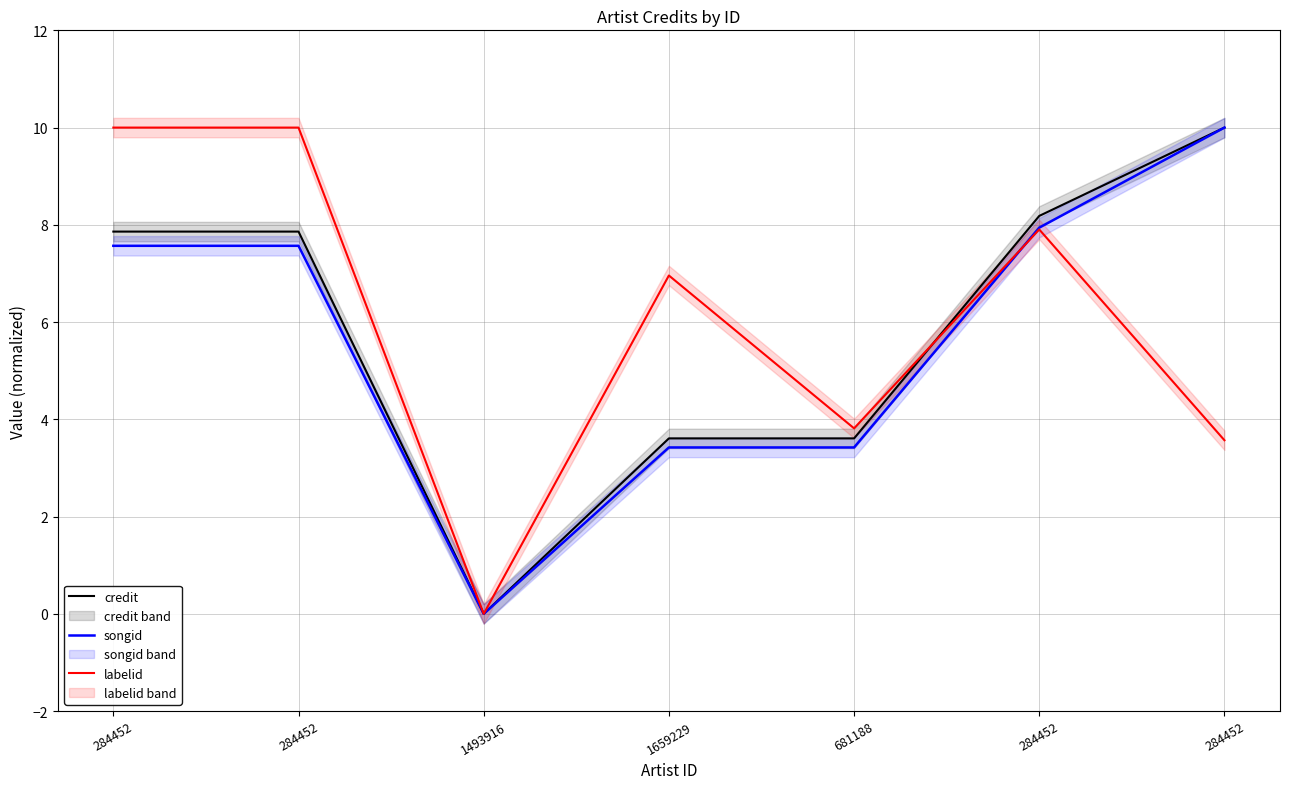

What is the difference between the labelid values at 284452 and 681188?

4.1